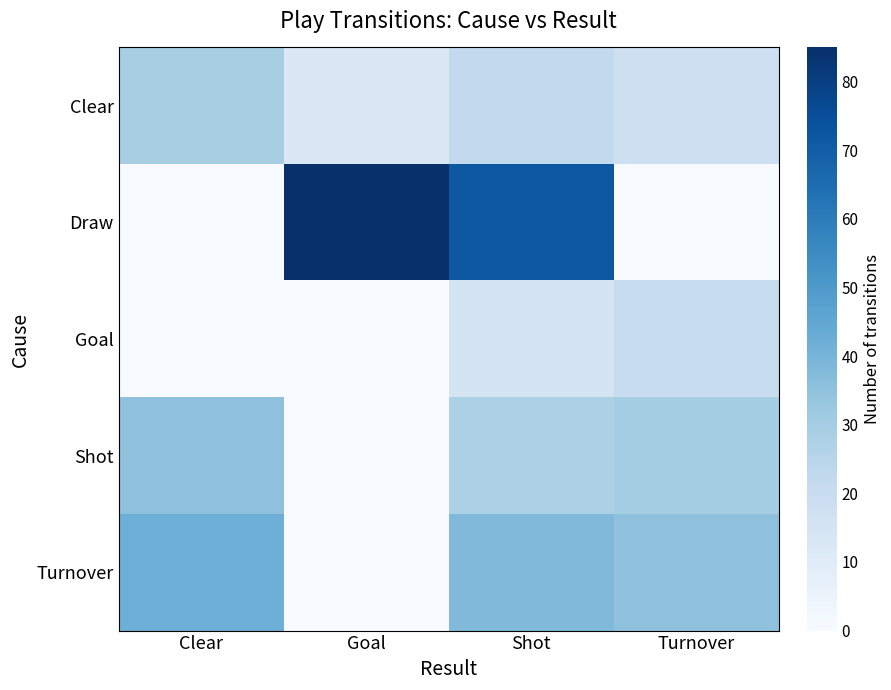

At how many categories does at least one series exceed 11?

4